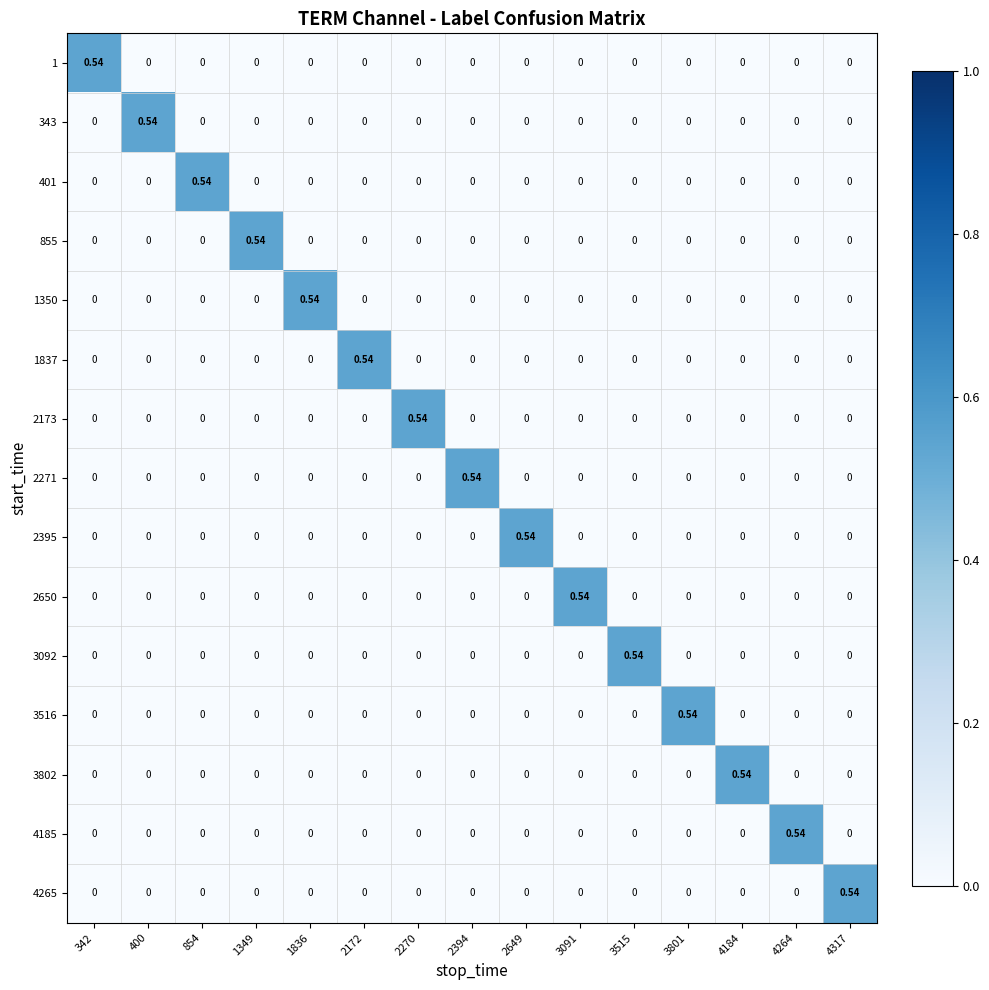

What is the greatest value displayed?

0.5